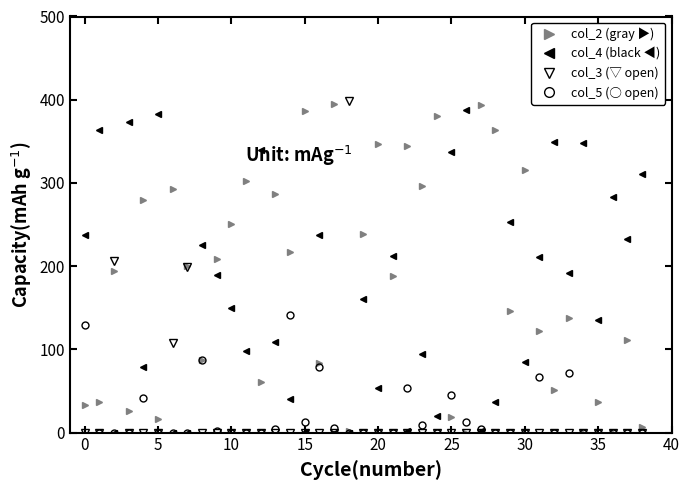

What is the greatest value displayed?

398.4